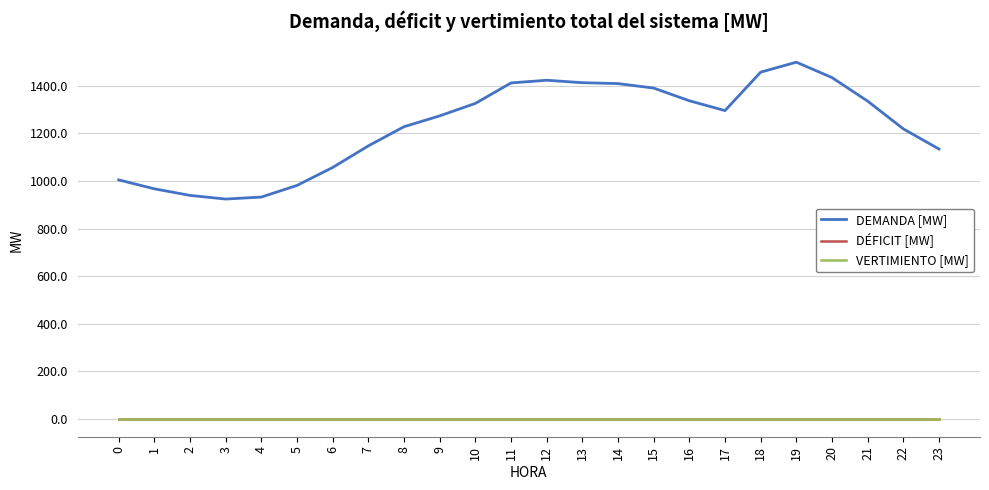

Which series changed the most between 0 and 3?

DEMANDA [MW]